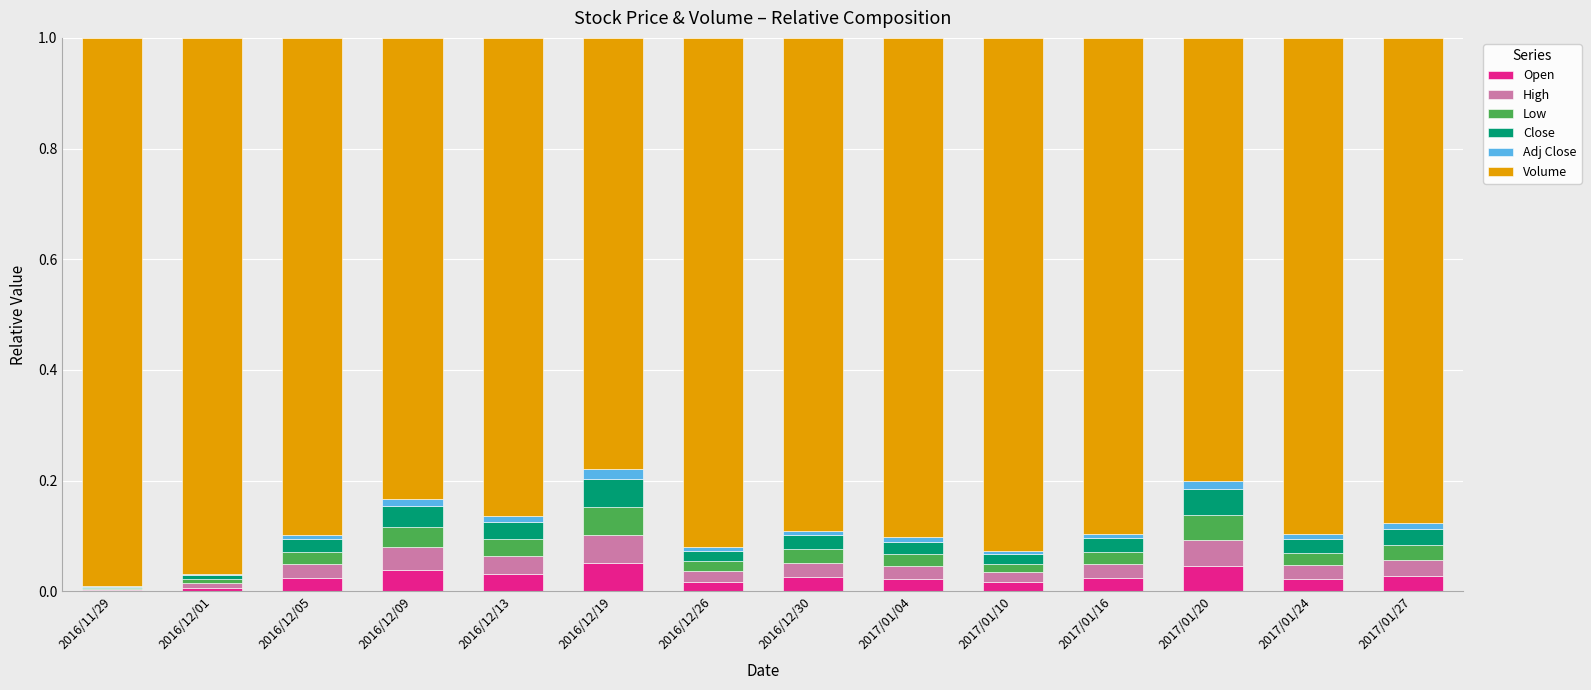

What is the sum of all Open values?

0.4